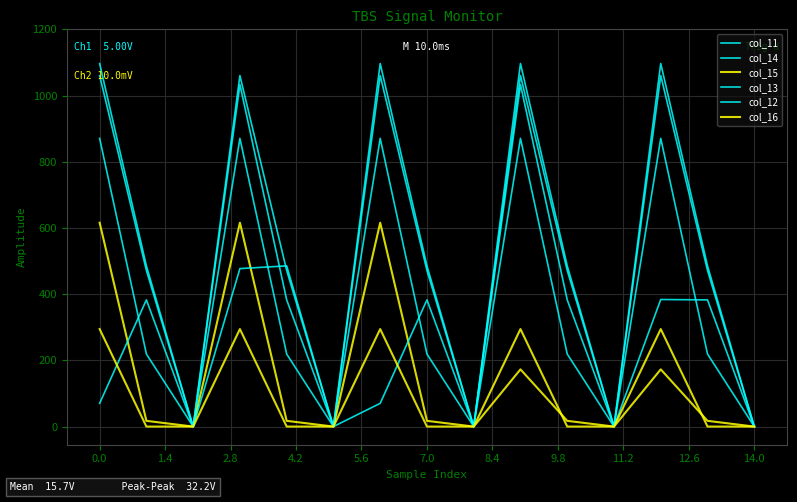

True or false: col_11 and col_15 cross at least once.

False